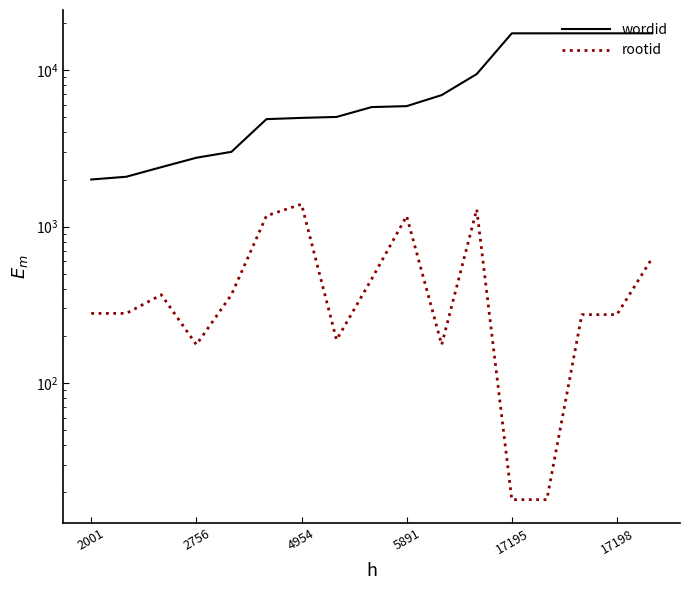

What is the label of the 12th point from the left?

11